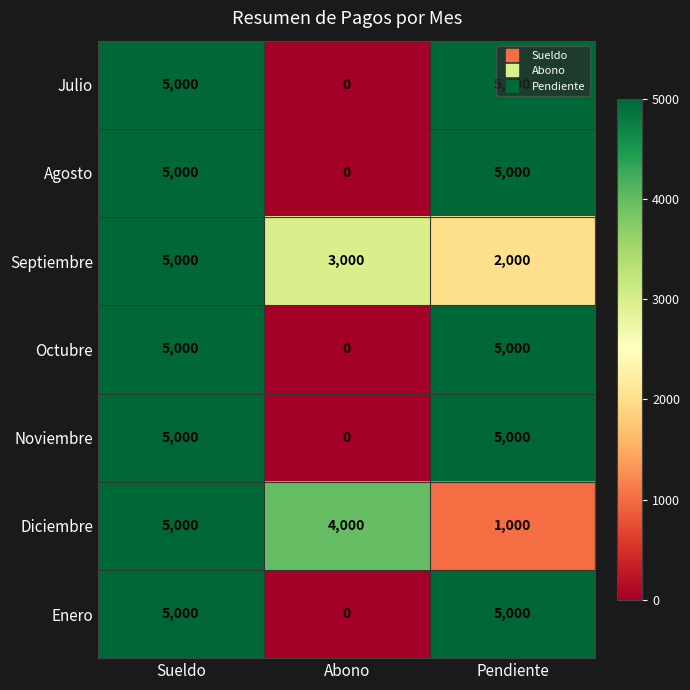

What value does the Agosto series have at Sueldo?

5000